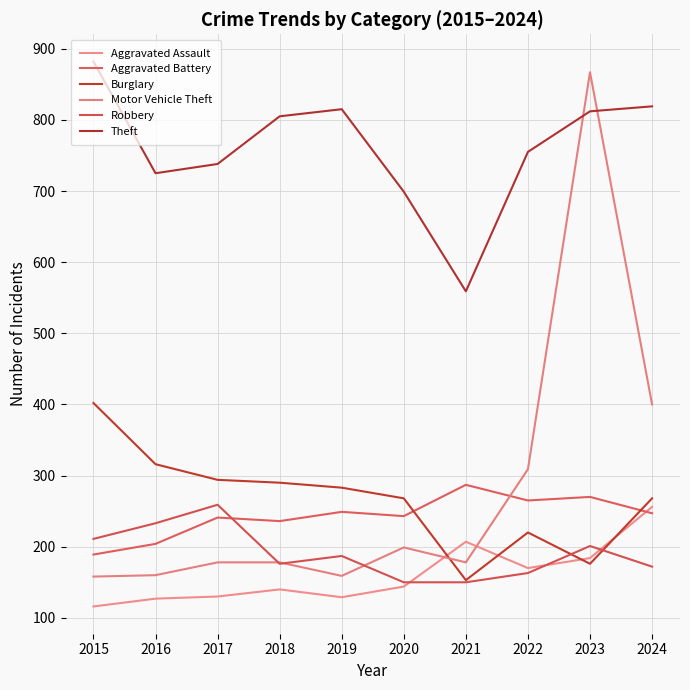

At which category is the sum across all series the highest?

2023